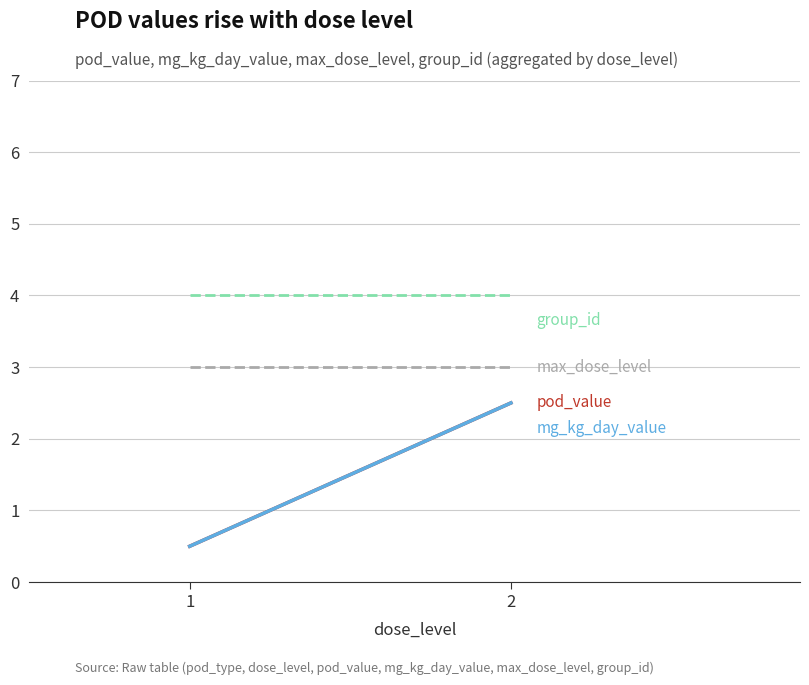

Is this an area chart (filled region under the line)?

No